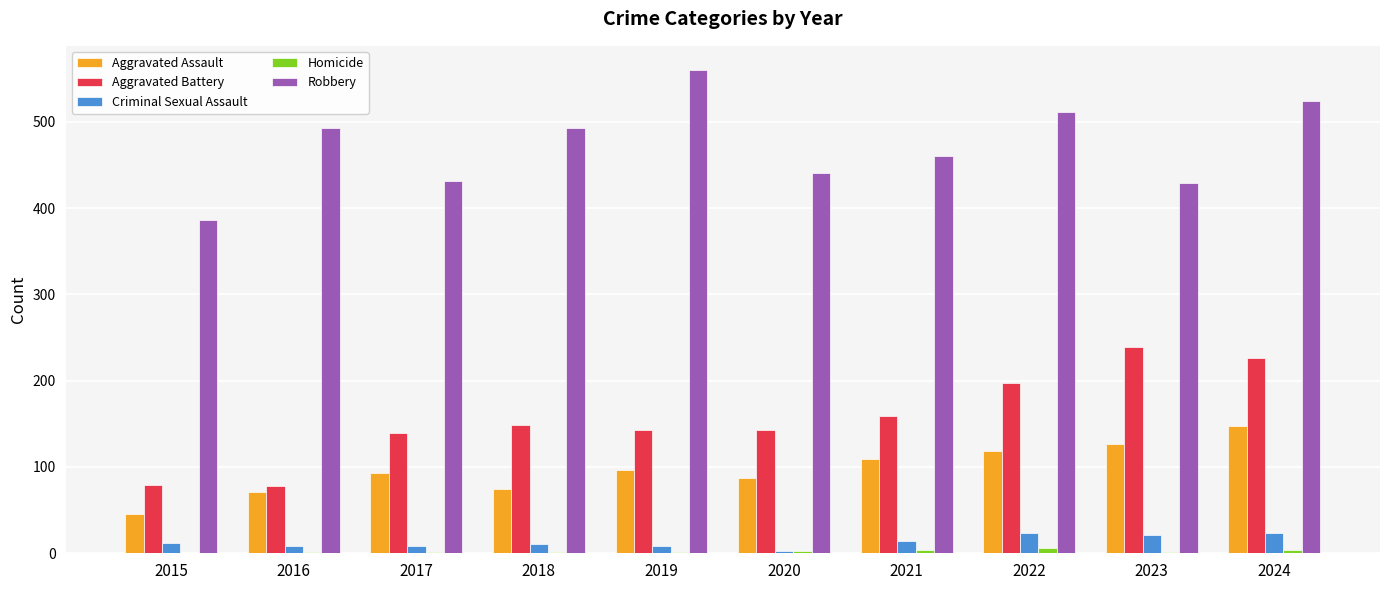

How many categories are shown in the chart?

10